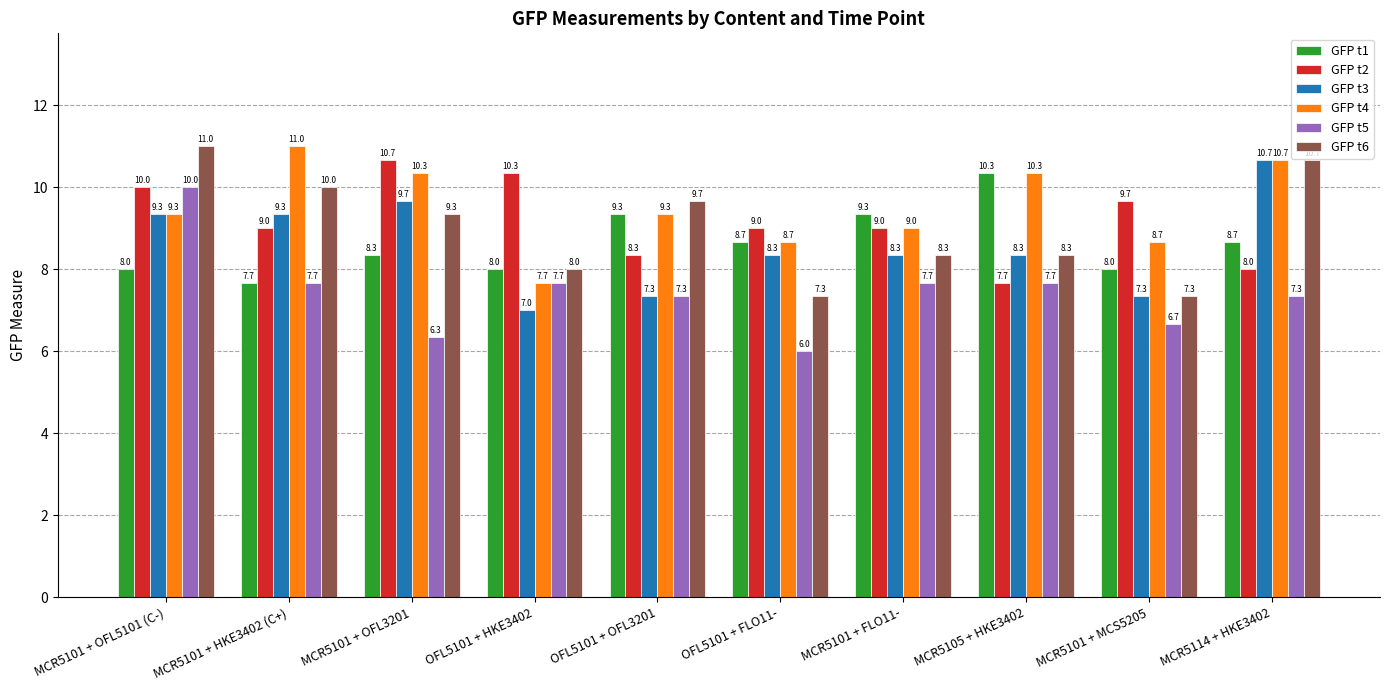

Read the GFP t6 value at MCR5114 + HKE3402.

10.7